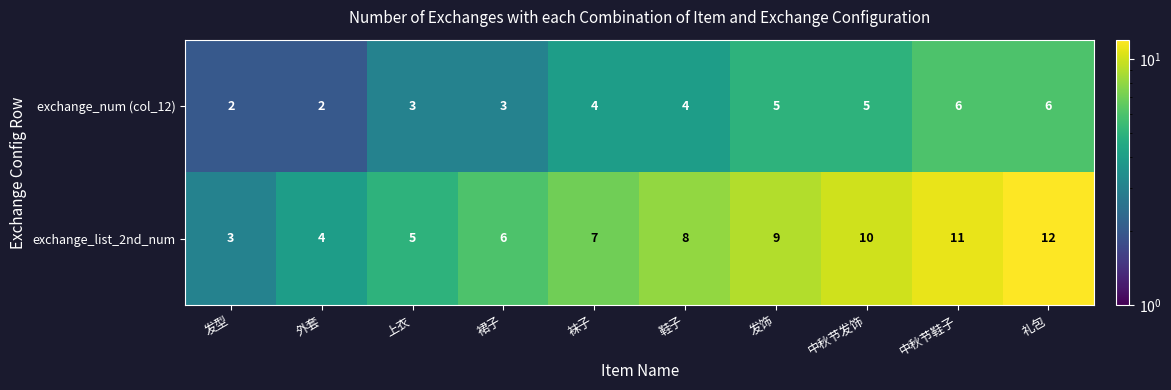

What is the minimum value shown in the chart?

2